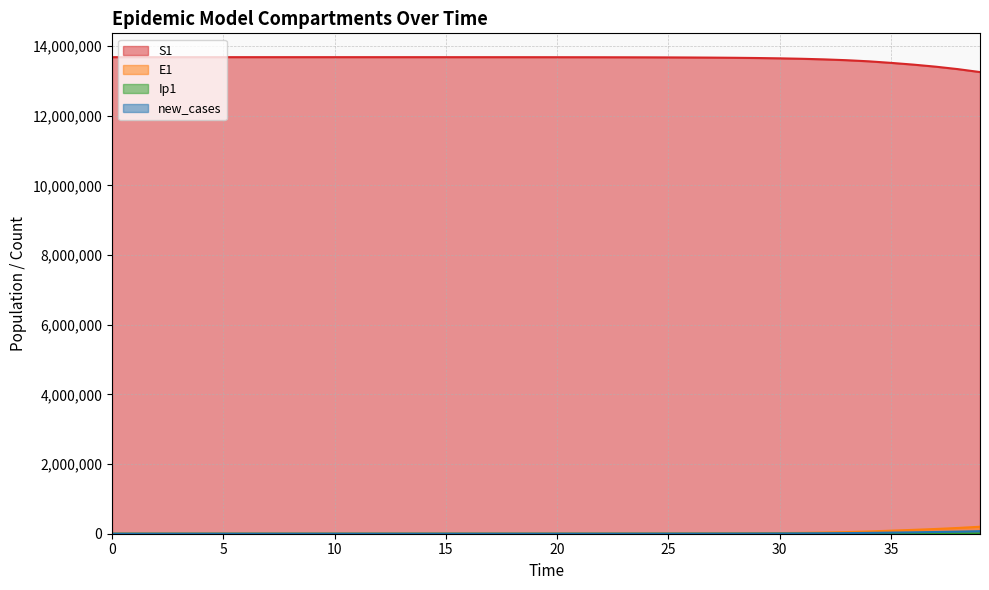

Reading right to left, what are all the values shown in this chart?

S1: 13250524.5	13335514.9	13406023.3	13464754.1	13514593.6	13559229.3	13591342.7	13614842.2	13632023.1	13644576.3	13653744.0	13660436.9	13665321.9	13668886.6	13671487.6	13673385.2	13674769.5	13675779.4	13676516.0	13677053.3	13677445.3	13677731.1	13677939.7	13678091.8	13678202.7	13678283.6	13678342.6	13678385.7	13678417.1	13678440.0	13678456.7	13678468.9	13678477.7	13678484.2	13678489.0	13678492.4	13678495.0	13678496.9	13678498.5	13678500.0
E1: 200409.7	165227.6	135718.8	110556.9	87808.9	63791.4	46642.5	34081.2	24890.7	18172.1	13263.6	9679.1	7062.3	5152.5	3758.9	2742.0	2000.2	1459.0	1064.2	776.3	566.2	413.0	301.2	219.7	160.3	116.9	85.3	62.2	45.4	33.1	24.1	17.6	12.8	9.4	6.8	4.9	3.5	2.4	1.3	0.0
Ip1: 7139.8	5869.2	4793.3	3860.0	3028.6	2654.4	1939.9	1417.0	1034.6	755.2	551.1	402.1	293.4	214.0	156.1	113.9	83.1	60.6	44.2	32.2	23.5	17.2	12.5	9.1	6.7	4.9	3.5	2.6	1.9	1.4	1.0	0.7	0.5	0.4	0.3	0.2	0.1	0.1	0.0	0.0
new_cases: 73188.9	60278.2	49447.8	40199.6	31863.8	23792.5	17391.4	12705.0	9277.5	6772.5	4942.8	3606.8	2631.6	1919.9	1400.5	1021.7	745.2	543.6	396.5	289.2	211.0	153.9	112.2	81.9	59.7	43.5	31.8	23.2	16.9	12.3	9.0	6.6	4.8	3.5	2.5	1.8	1.3	0.9	0.5	0.0